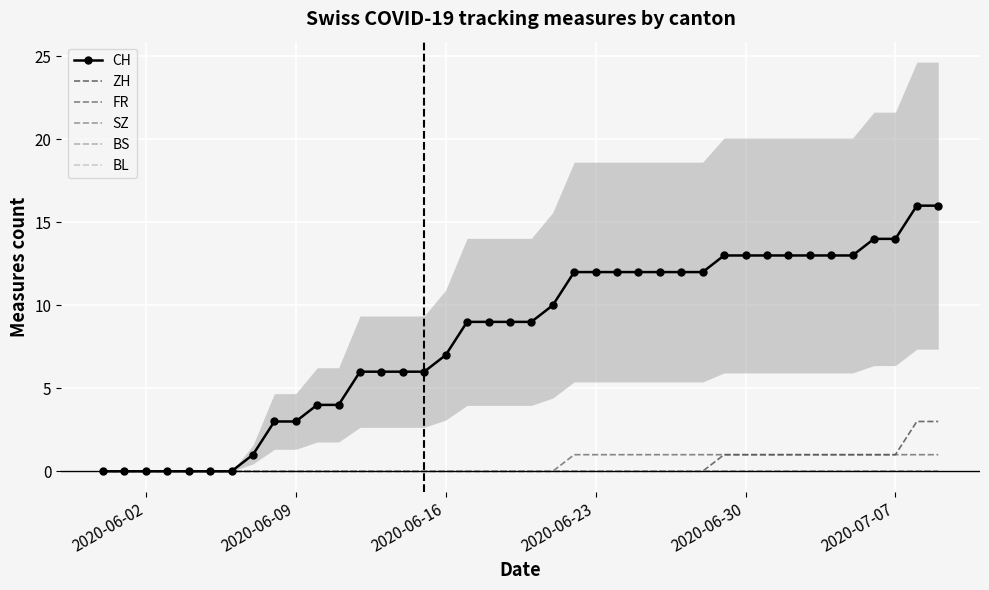

What are all the series names shown in the legend?

CH, ZH, FR, SZ, BS, BL